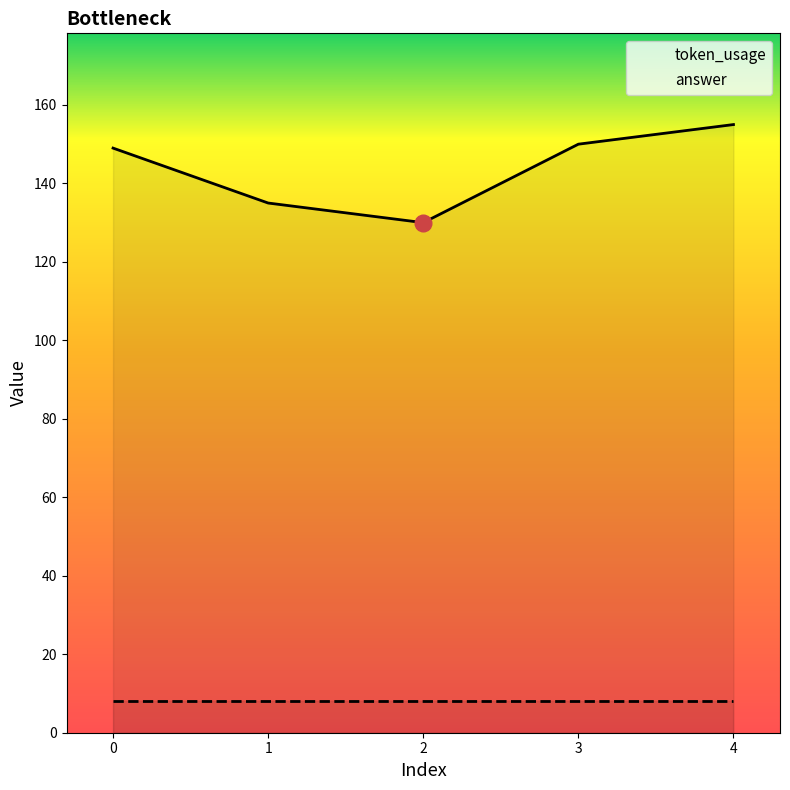

Is it true that token_usage equals 95 at 4?

False